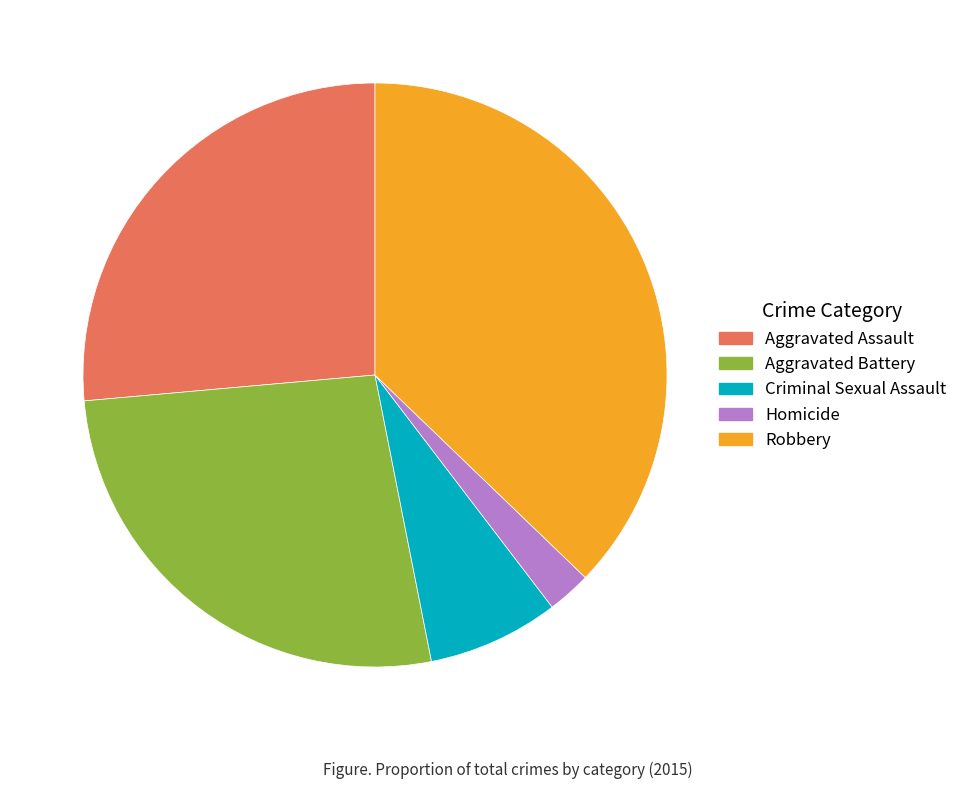

Which has a higher value, Aggravated Assault or Homicide?

Aggravated Assault